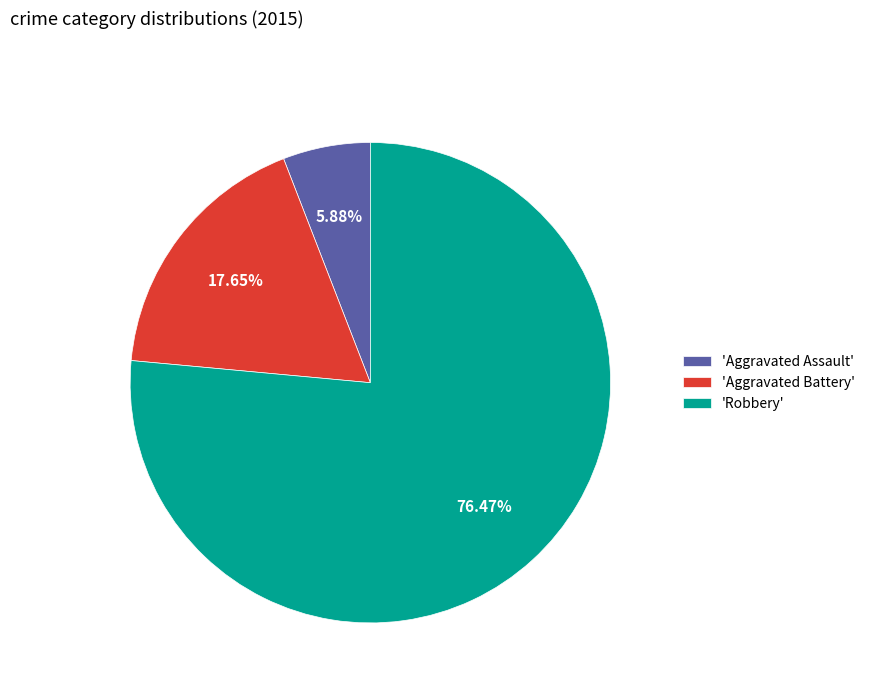

Combined, do 'Robbery' and 'Aggravated Battery' account for over 50%?

Yes